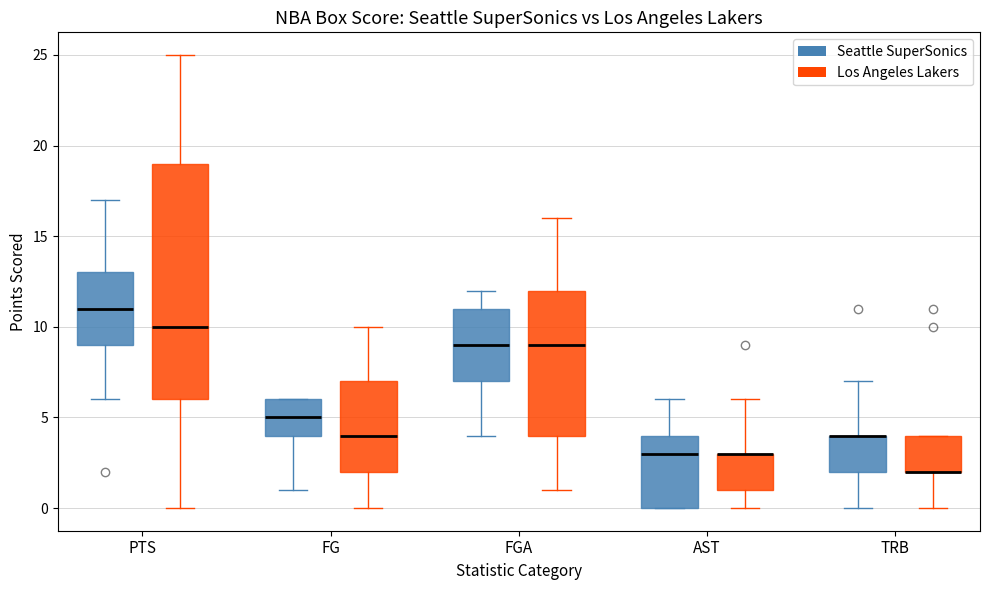

Where does the lower whisker of the box for PTS (Los Angeles Lakers) end on the y-axis? The values are not printed on the chart, so give them approximately, as read against the axis.

0